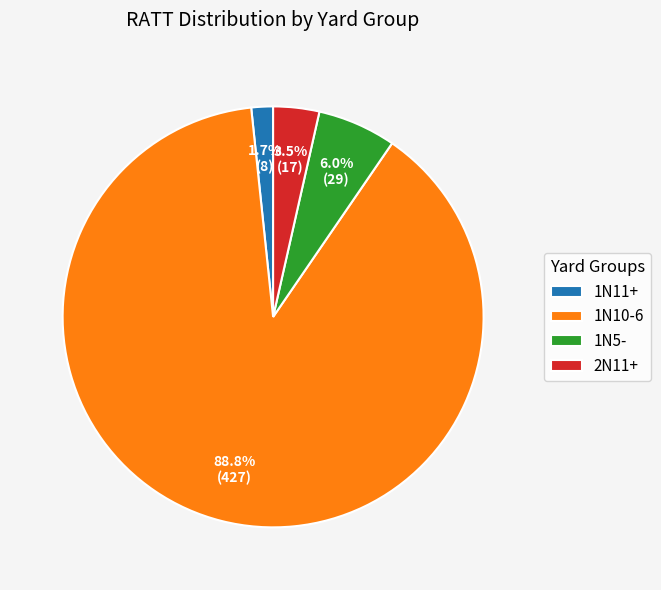

Combined, do 1N5- and 1N11+ account for over 50%?

No